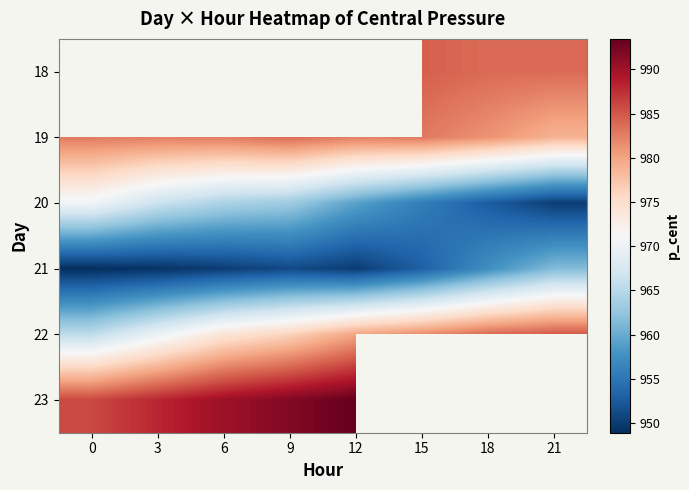

Where is 19 nearest to the value 981?

18